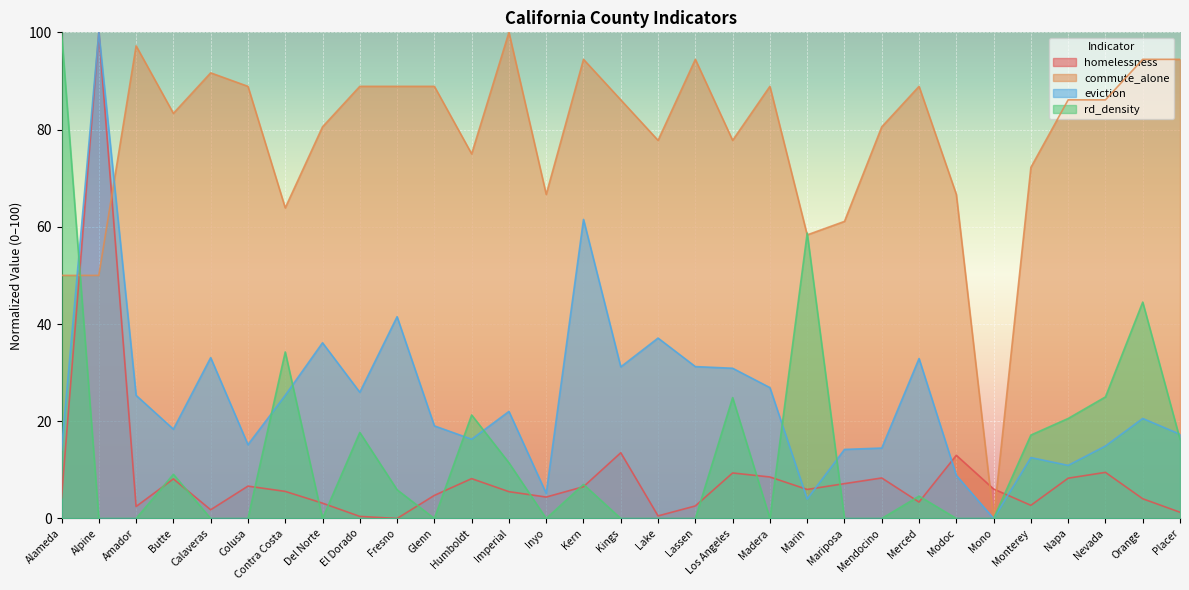

What is the label of the 20th point from the left?

Madera